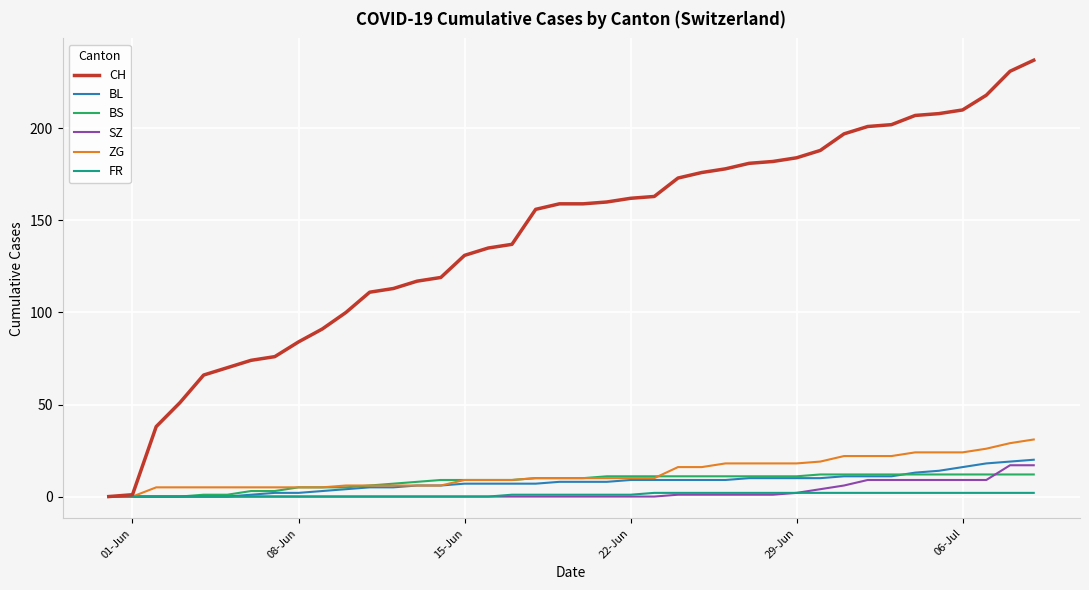

Which series has the largest total across all categories?

CH